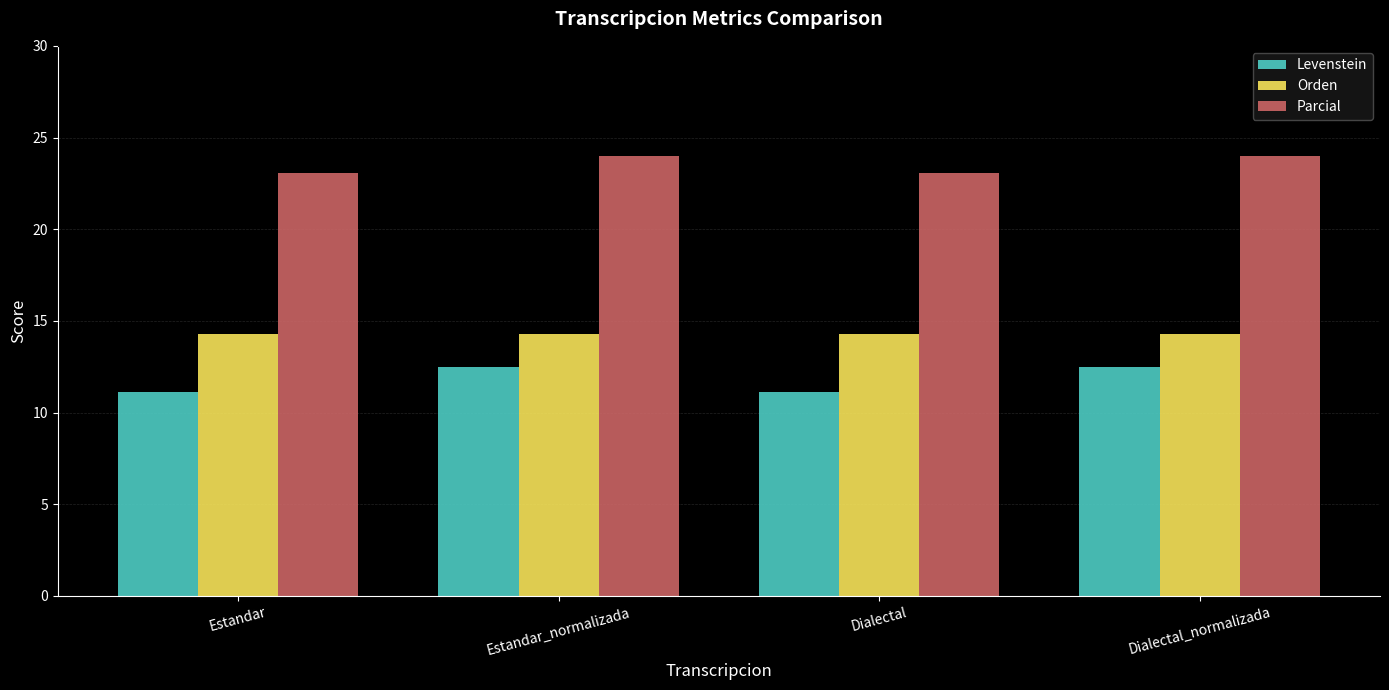

Reading left to right, transcribe all the data shown in this chart.

Levenstein: Estandar=11.1	Estandar_normalizada=12.5	Dialectal=11.1	Dialectal_normalizada=12.5
Orden: Estandar=14.3	Estandar_normalizada=14.3	Dialectal=14.3	Dialectal_normalizada=14.3
Parcial: Estandar=23.1	Estandar_normalizada=24.0	Dialectal=23.1	Dialectal_normalizada=24.0